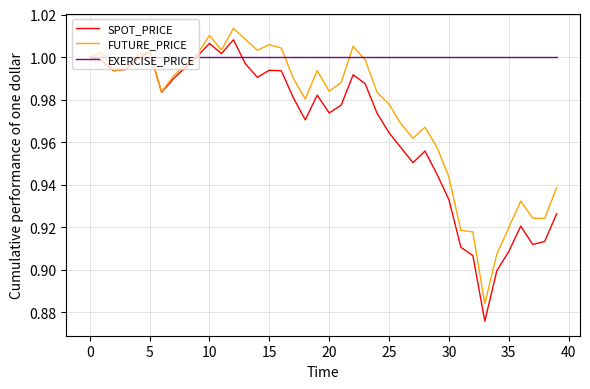

Which series has the largest total across all categories?

EXERCISE_PRICE